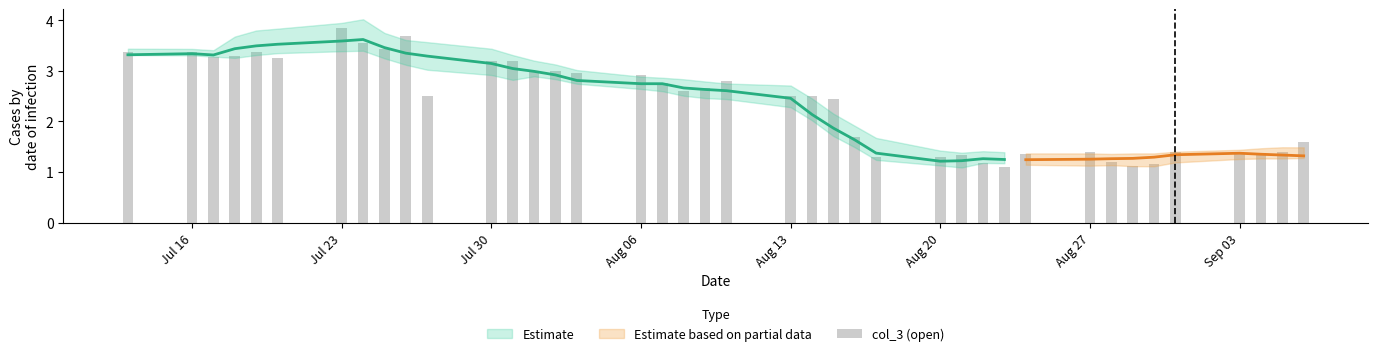

Reading left to right, what are all the values shown in this chart?

3.4	3.4	3.3	3.3	3.4	3.2	3.9	3.5	3.4	3.7	2.5	3.2	3.2	3.0	3.0	3.0	2.9	2.8	2.6	2.6	2.8	2.5	2.5	2.5	1.7	1.3	1.3	1.3	1.2	1.1	1.4	1.4	1.2	1.1	1.1	1.4	1.4	1.4	1.4	1.6